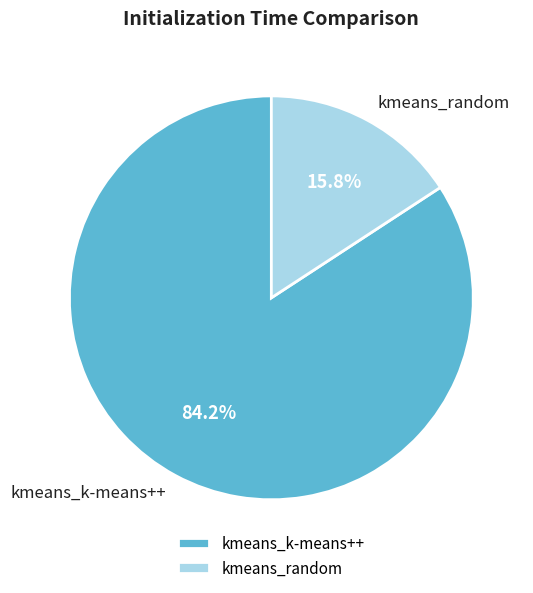

Which slice is the largest?

kmeans_k-means++